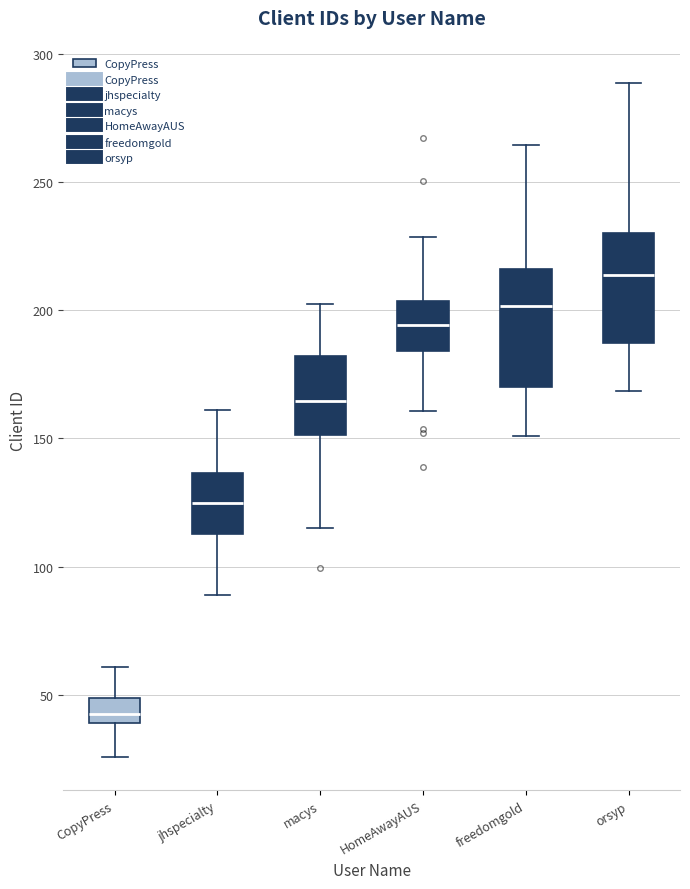

Which box has the highest median line?

orsyp